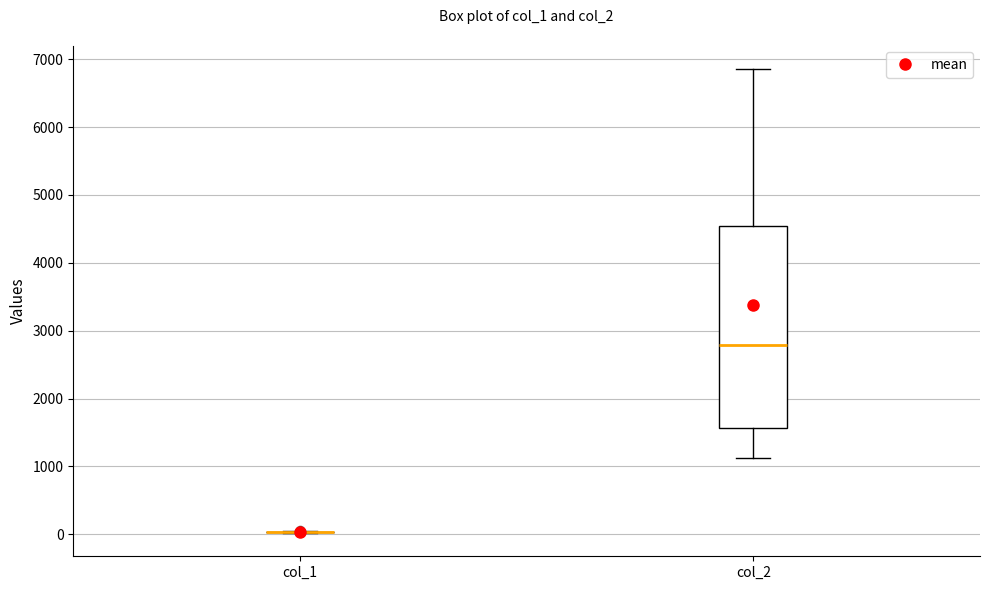

Reading left to right, transcribe this box plot: for each box, give where its median line is, the range the box spans, and where its two whiskers end, as read against the y-axis. The values are not printed on the chart, so give them approximately, as read against the axis.

col_1: box collapsed to a line at 0, whiskers 0 to 0
col_2: median 2800, box 1600 to 4500, whiskers 1100 to 6900